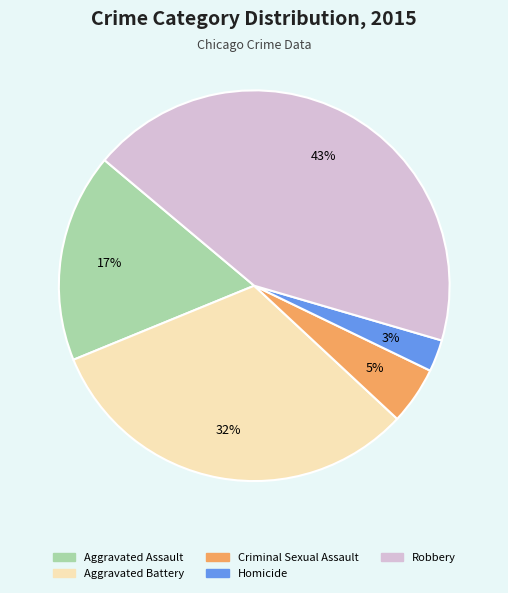

Which has a higher value, Robbery or Aggravated Battery?

Robbery